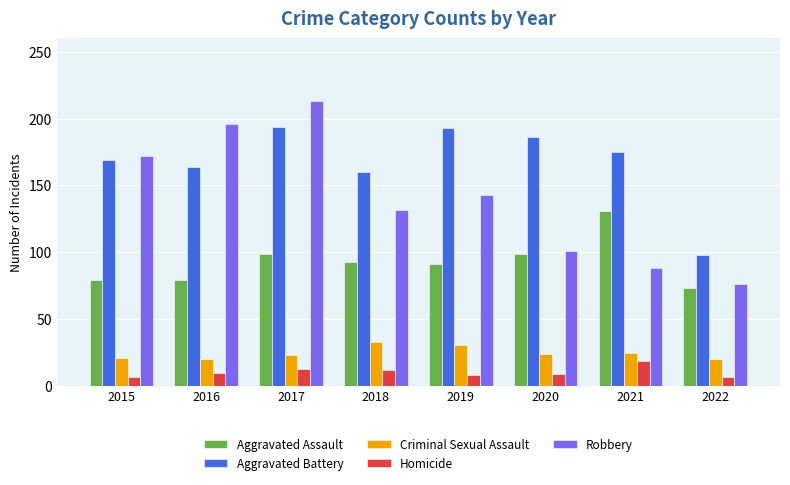

Which series changed the most between 2016 and 2019?

Robbery